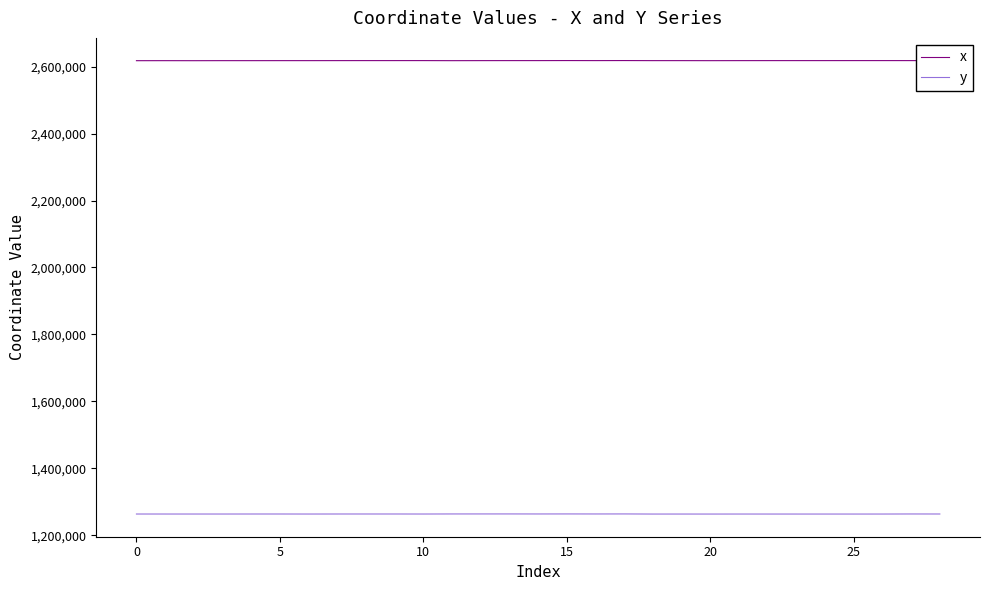

What is the lowest value of the x series?

2617863.2